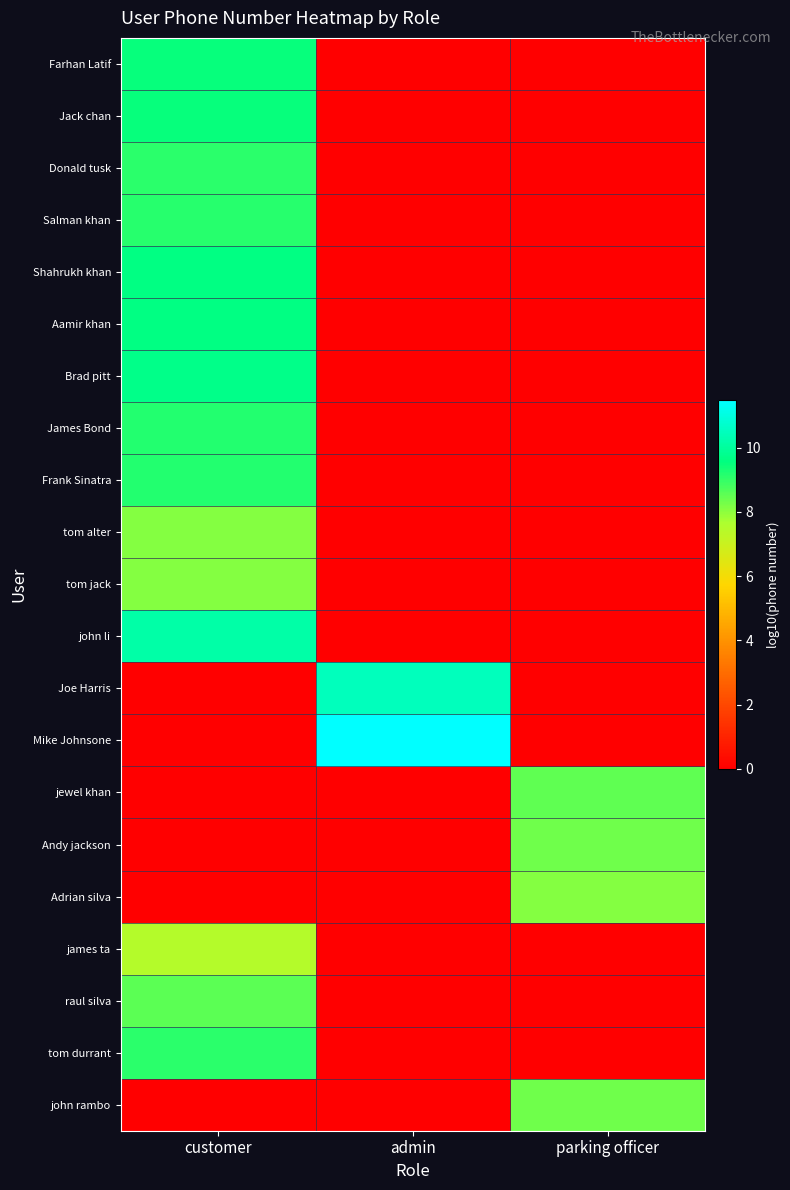

List the series in order of their peak value, highest first.

Mike Johnsone, Joe Harris, john li, Brad pitt, Aamir khan, Shahrukh khan, Jack chan, Farhan Latif, Frank Sinatra, James Bond, Salman khan, tom durrant, Donald tusk, raul silva, jewel khan, Andy jackson, john rambo, Adrian silva, tom alter, tom jack, james ta